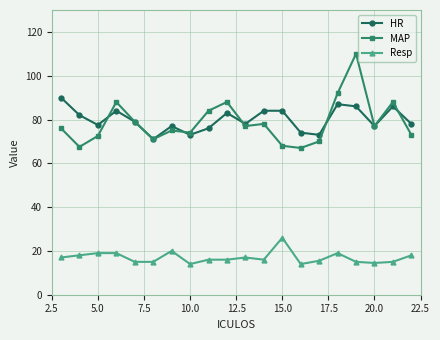

List the series in order of their peak value, lowest first.

Resp, HR, MAP